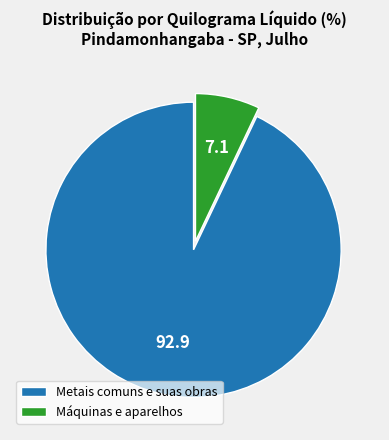

Which category has the biggest portion of the pie?

Metais comuns e suas obras